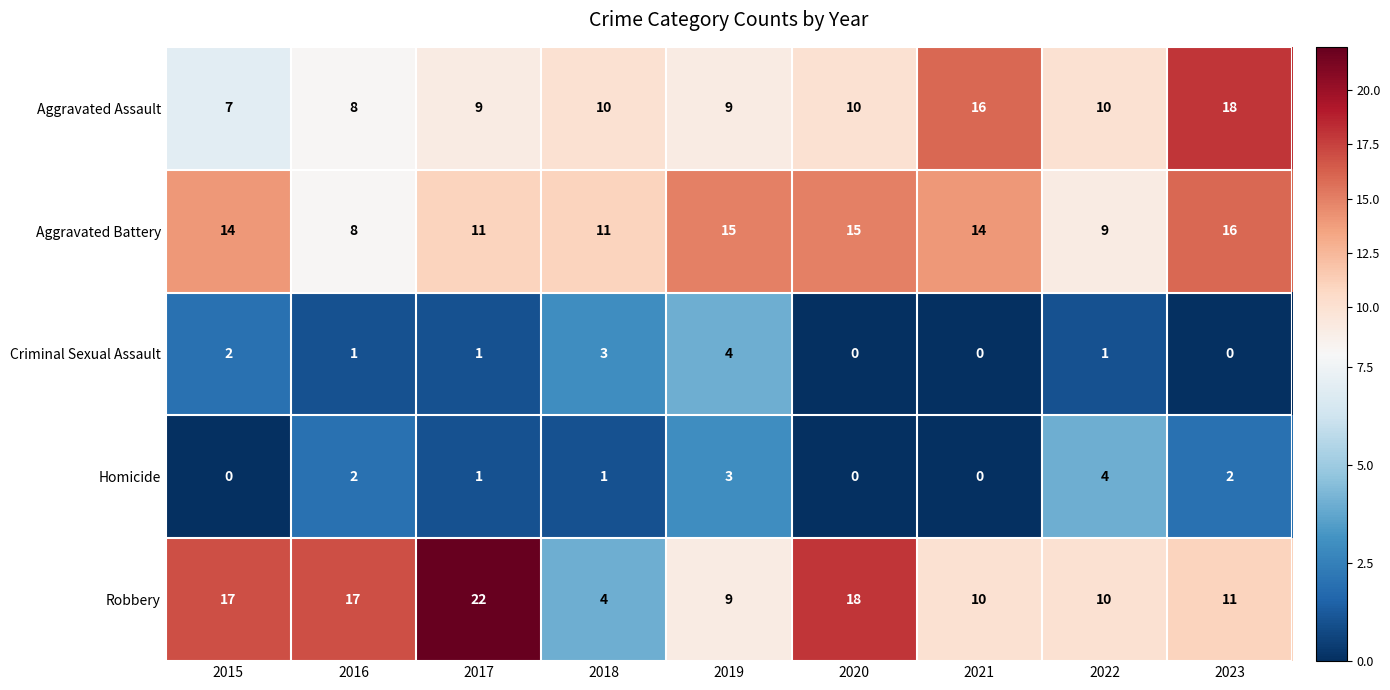

What is the spread (max minus min) of values at 2017?

21